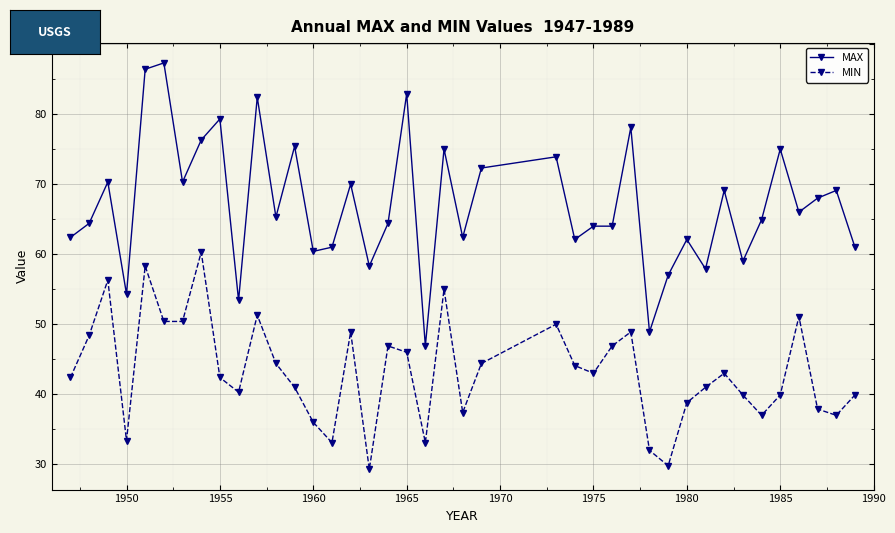

Which series has the widest spread of values?

MAX